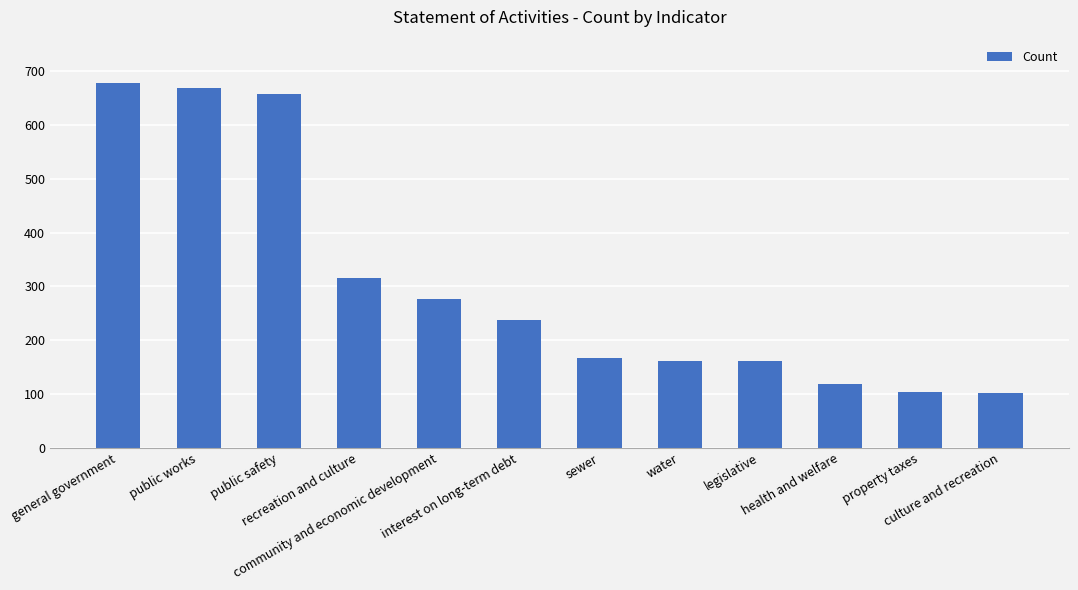

What is the difference between the values at property taxes and recreation and culture?

212